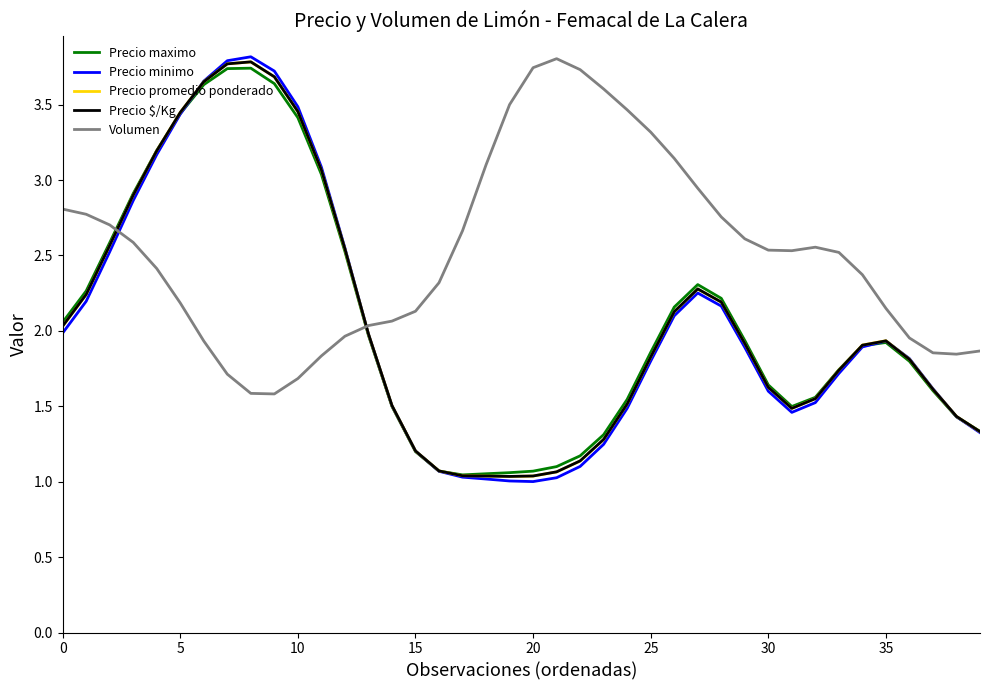

Which series ends up on top after the final intersection of Precio minimo and Volumen?

Volumen